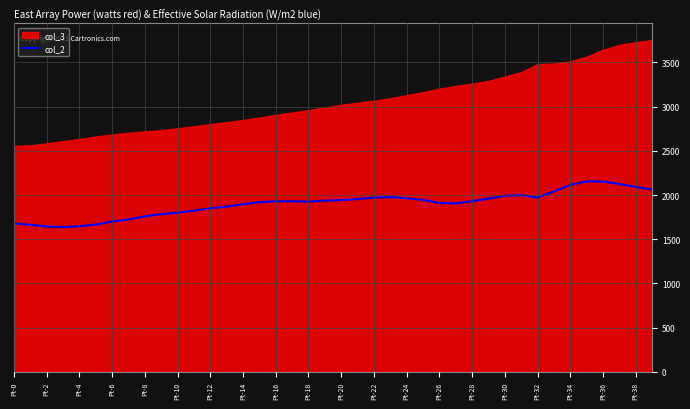

What is the lowest value of the col_2 series?

1638.0